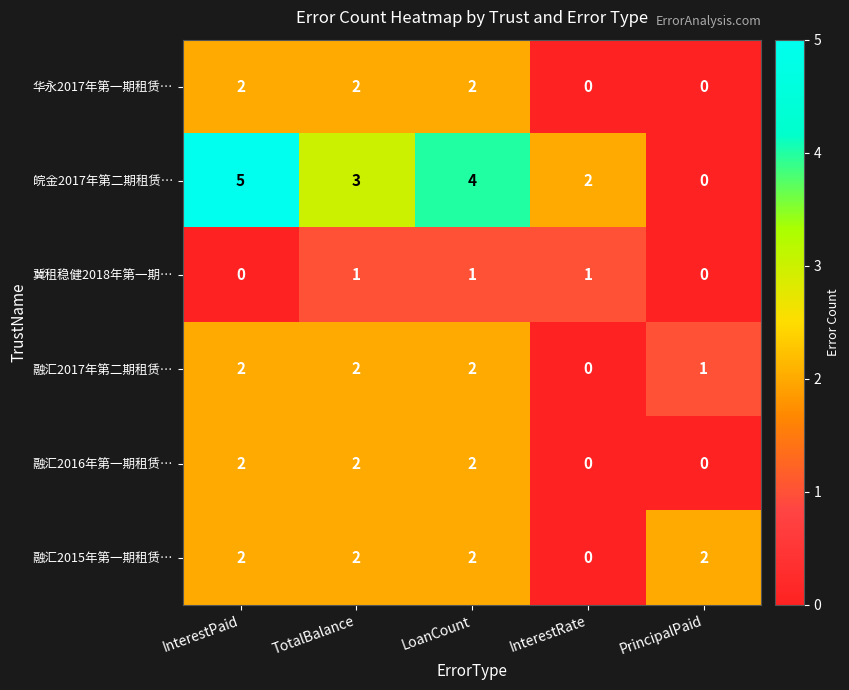

Count the 融汇2017年第二期租赁… values in the range 1 to 2.

4